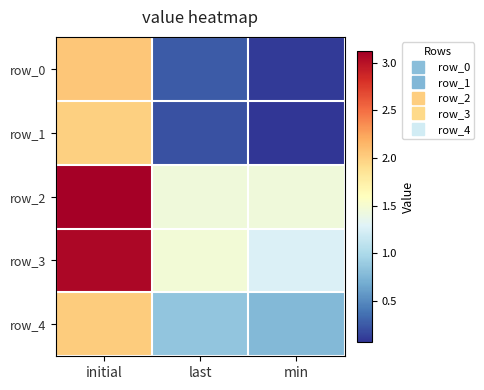

Reading left to right, transcribe all the data shown in this chart.

row_0: initial=2.1	last=0.3	min=0.1
row_1: initial=2.0	last=0.2	min=0.1
row_2: initial=3.1	last=1.5	min=1.4
row_3: initial=3.1	last=1.5	min=1.3
row_4: initial=2.0	last=0.9	min=0.8